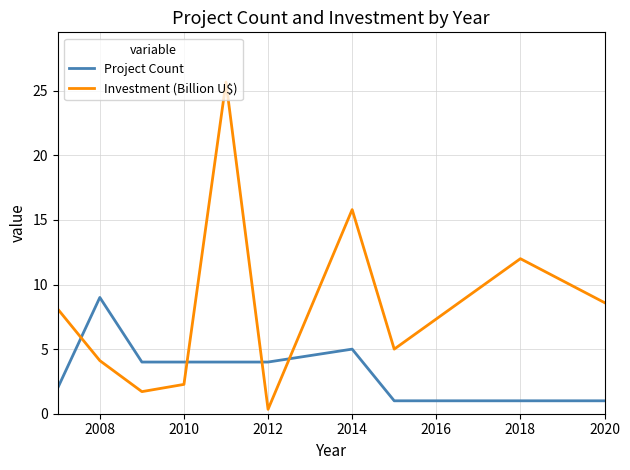

What is the difference between the maximum and minimum values in the Investment (Billion U$) series?

25.3